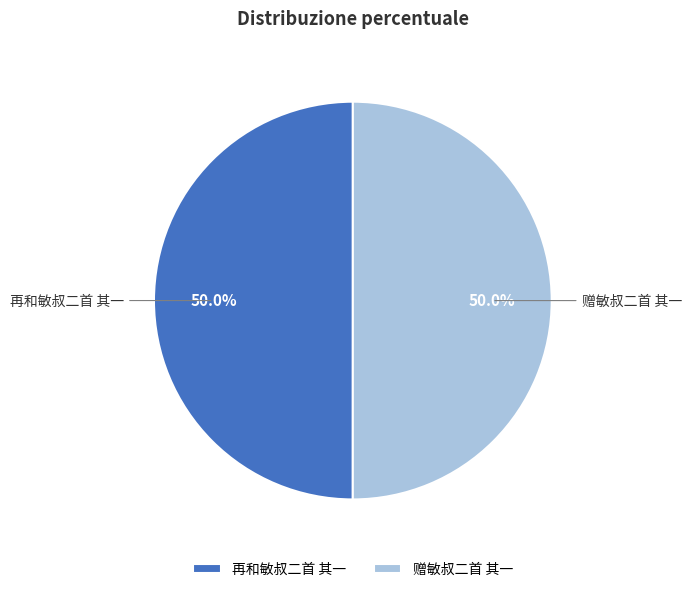

What portion of the pie excludes 赠敏叔二首 其一?

50.0%